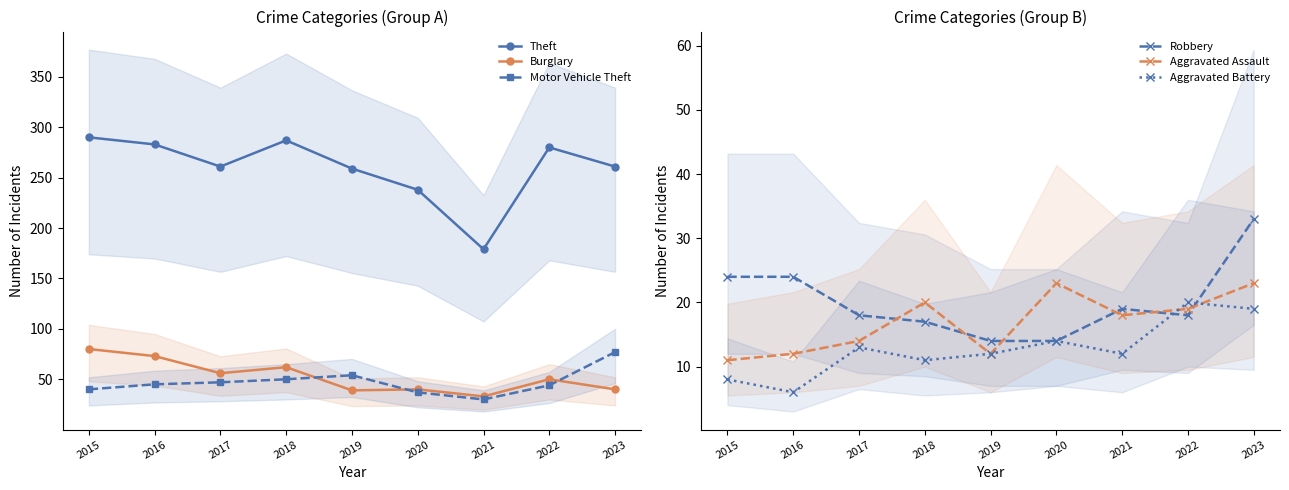

Reading left to right, transcribe all the data shown in this chart.

Theft: 290	283	261	287	259	238	179	280	261
Burglary: 80	73	56	62	39	40	33	50	40
Motor Vehicle Theft: 40	45	47	50	54	37	30	44	77
Robbery: 24	24	18	17	14	14	19	18	33
Aggravated Assault: 11	12	14	20	12	23	18	19	23
Aggravated Battery: 8	6	13	11	12	14	12	20	19